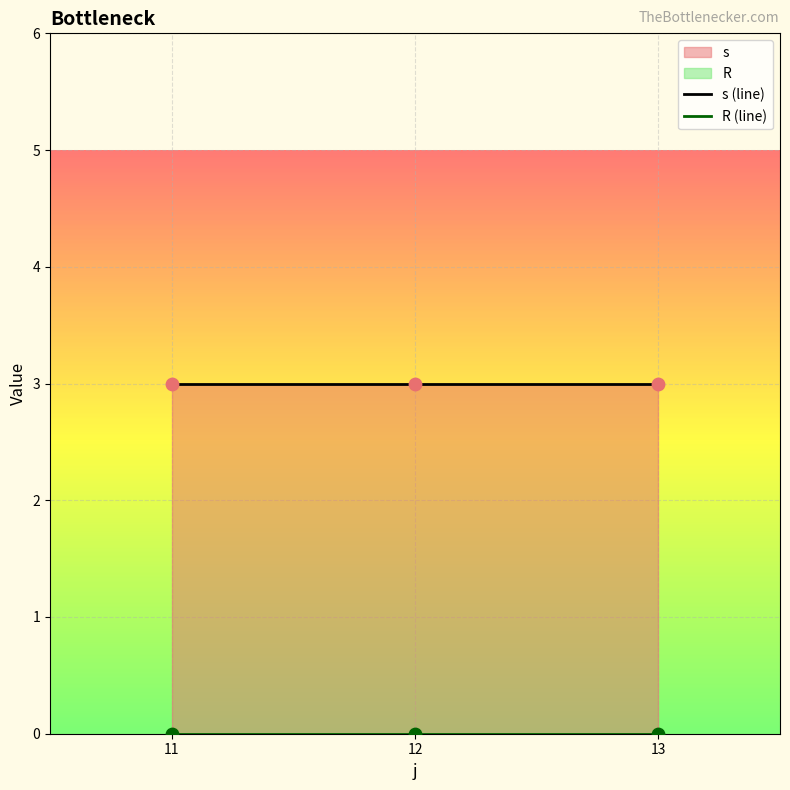

Which series has the largest total across all categories?

s (line)